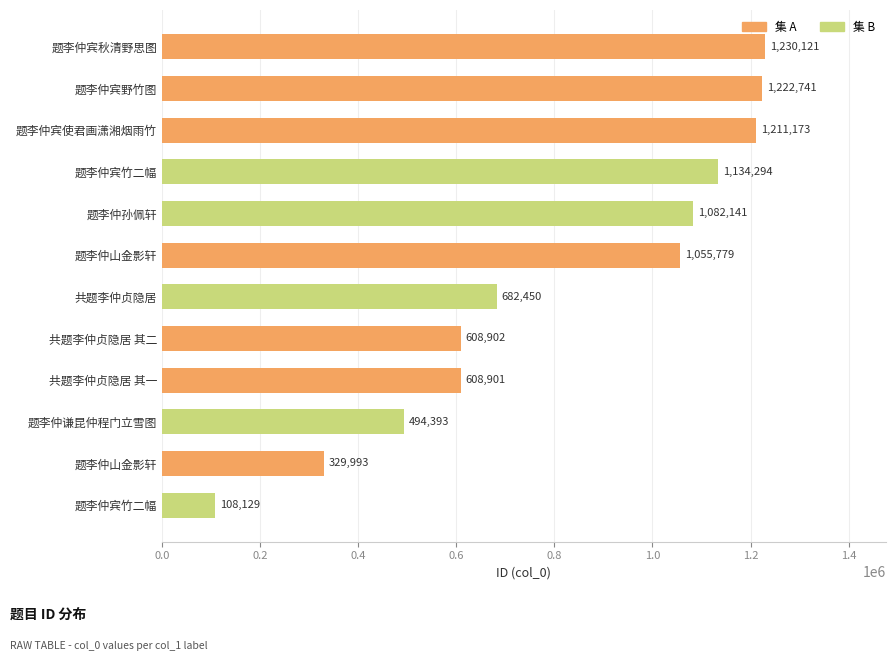

Count the number of categories in the chart.

12